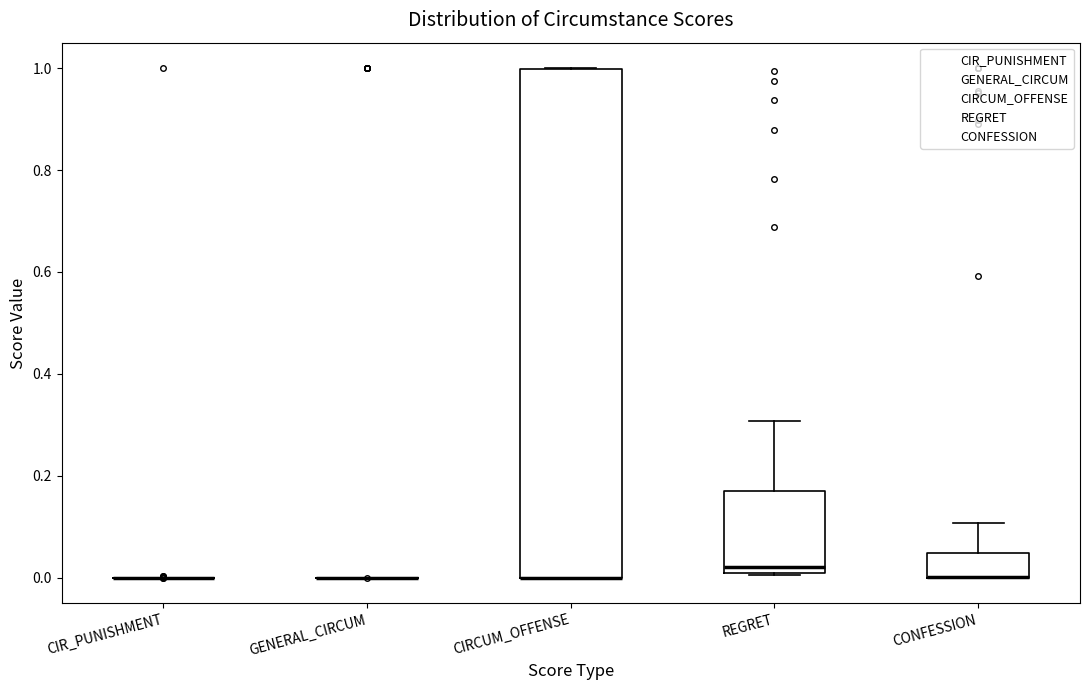

Where is the lower edge of the box for CIRCUM_OFFENSE on the y-axis? The values are not printed on the chart, so give them approximately, as read against the axis.

0.00